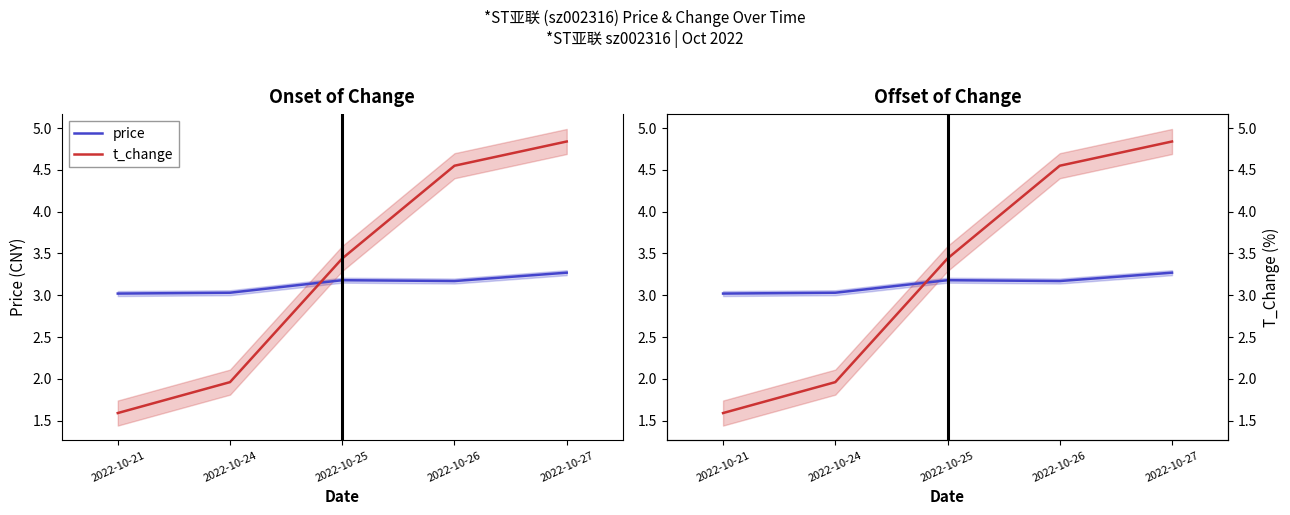

Reading left to right, list all the values displayed in this chart.

price: 2022-10-21=3.0	2022-10-24=3.0	2022-10-25=3.2	2022-10-26=3.2	2022-10-27=3.3
t_change: 2022-10-21=1.6	2022-10-24=2.0	2022-10-25=3.4	2022-10-26=4.5	2022-10-27=4.8